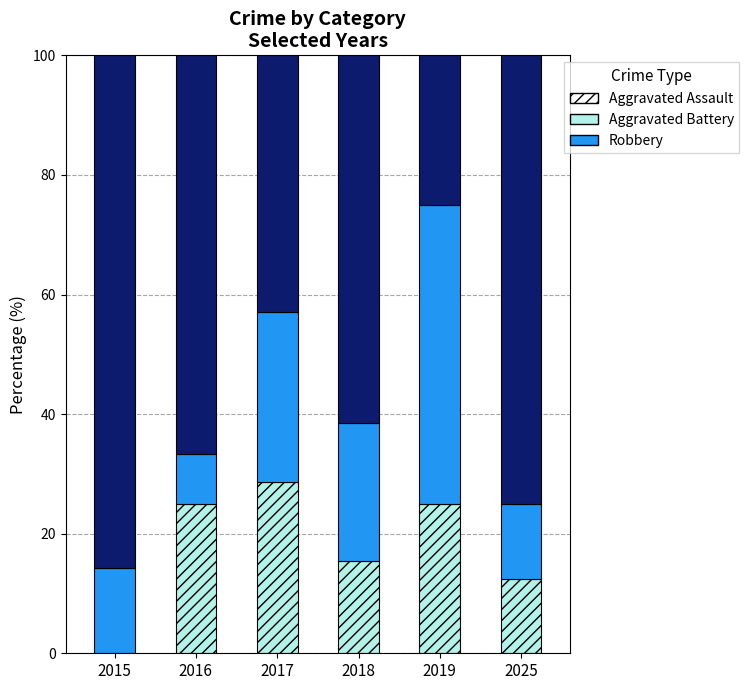

What is the maximum value for Aggravated Assault?

28.6